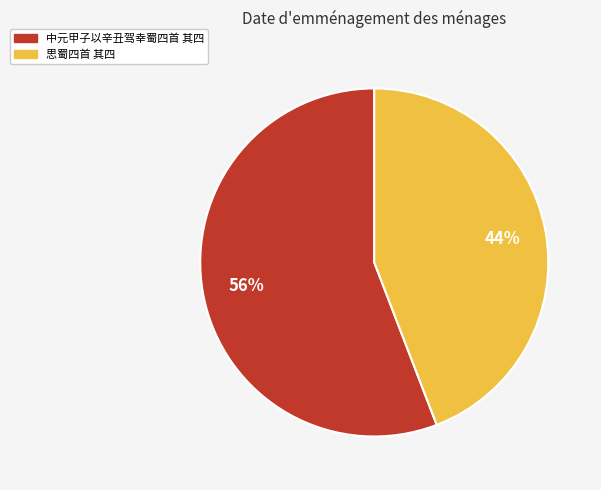

Which has a higher value, 思蜀四首 其四 or 中元甲子以辛丑驾幸蜀四首 其四?

中元甲子以辛丑驾幸蜀四首 其四